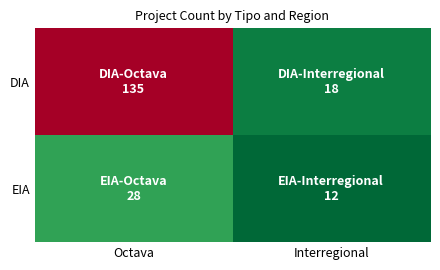

Which label corresponds to the smallest value in the chart?

Interregional